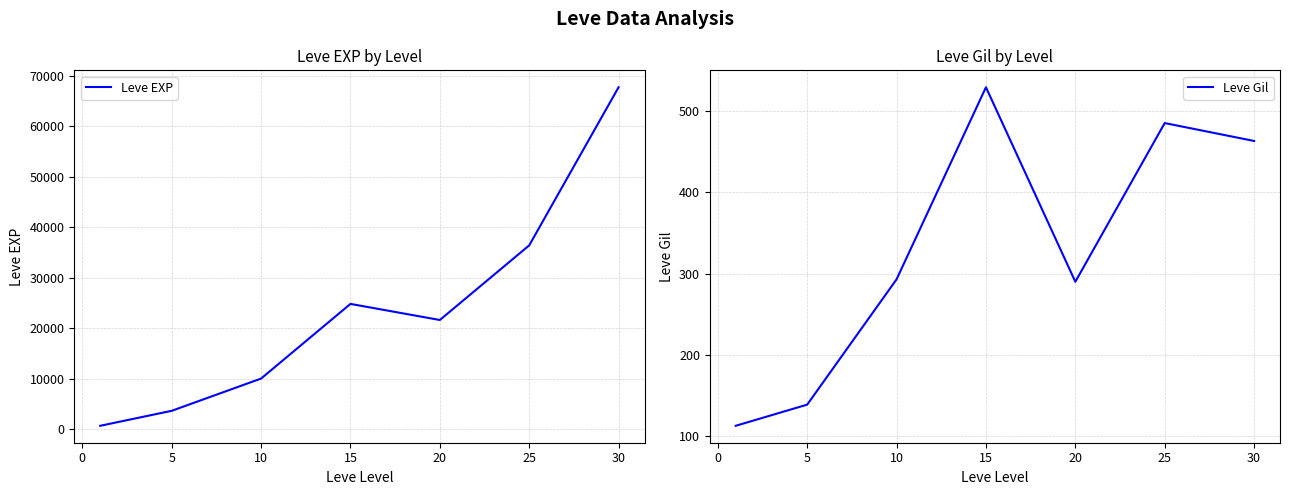

The Leve Gil series shows 192 at 5. True or false?

False